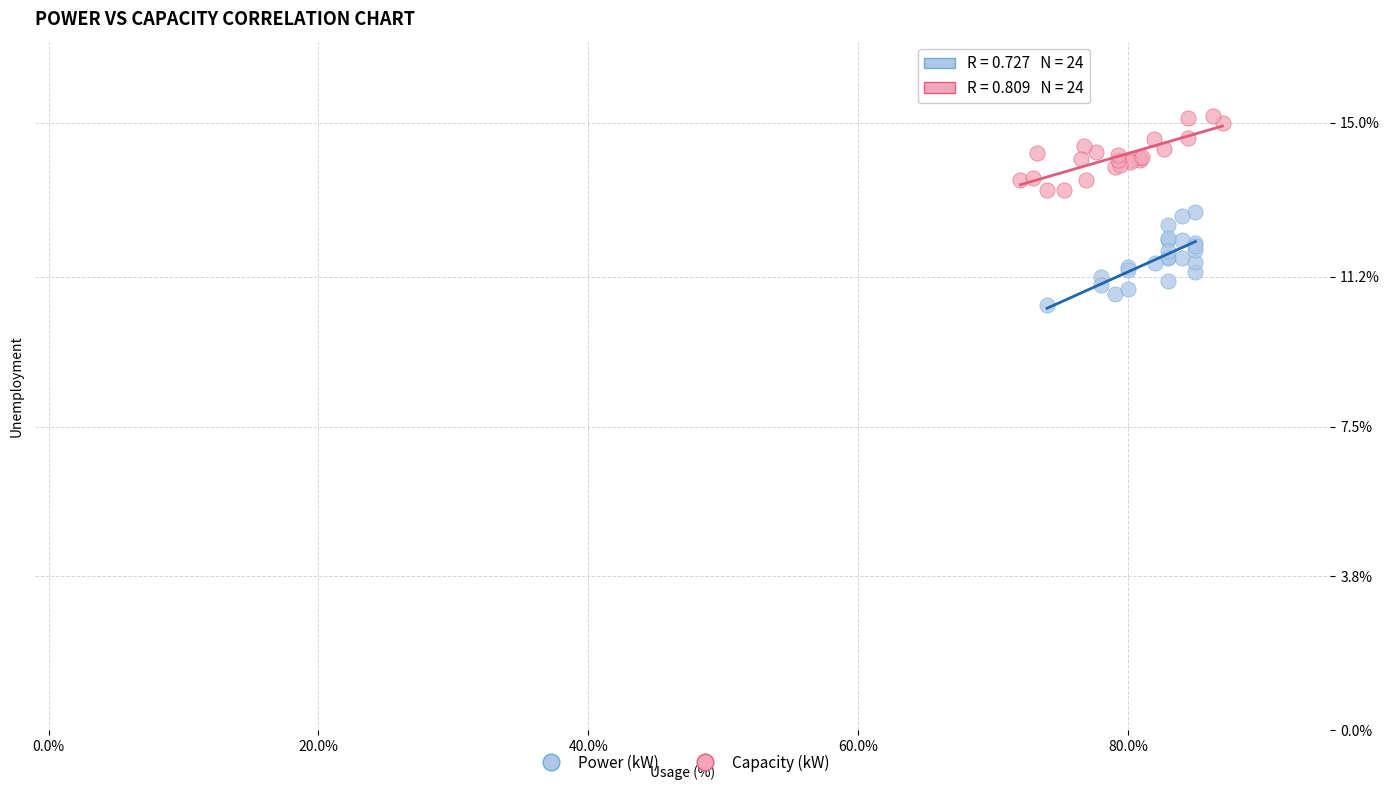

What are all the series names shown in the legend?

Power (kW), Capacity (kW)